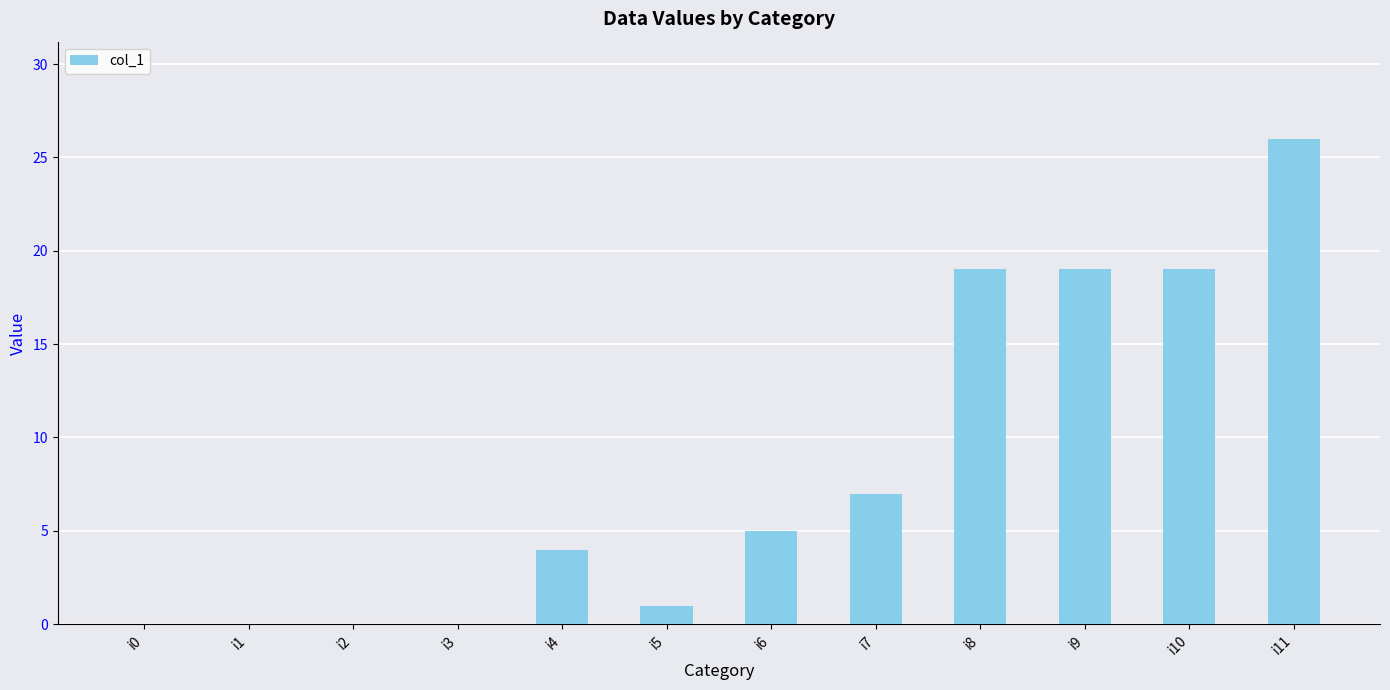

Reading right to left, transcribe all the data shown in this chart.

i11=26	i10=19	i9=19	i8=19	i7=7	i6=5	i5=1	i4=4	i3=0	i2=0	i1=0	i0=0